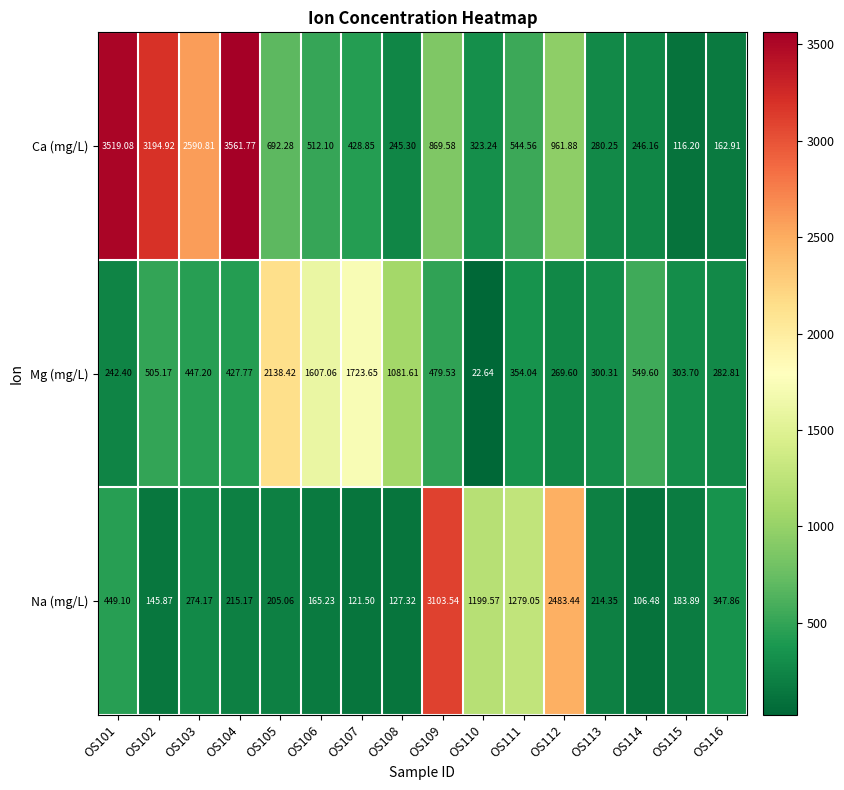

Which series changed the most between OS112 and OS113?

Na (mg/L)